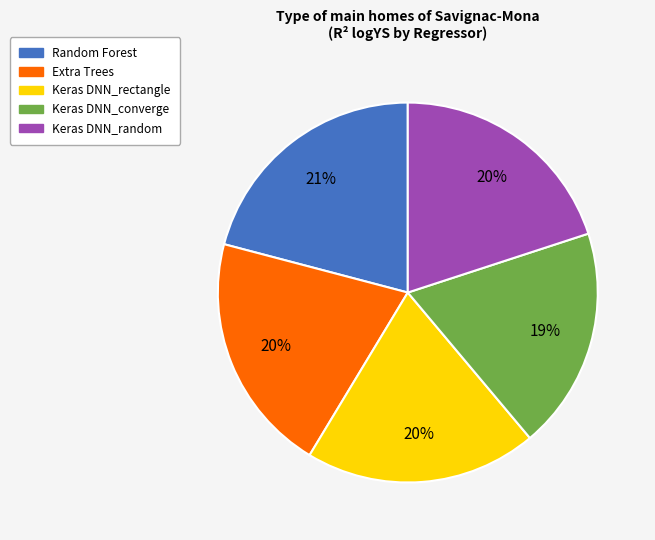

How many segments does this pie chart have?

5